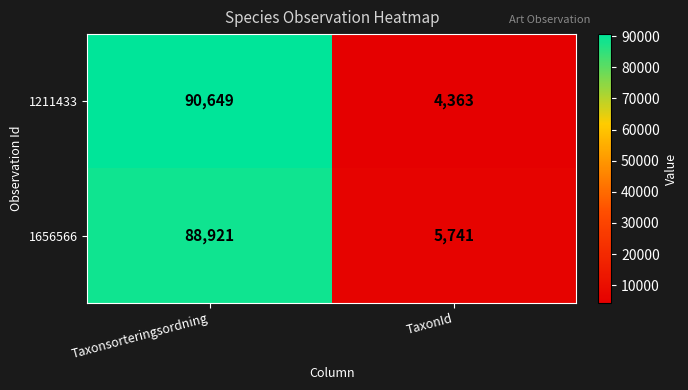

Which series changed the most between Taxonsorteringsordning and TaxonId?

1211433